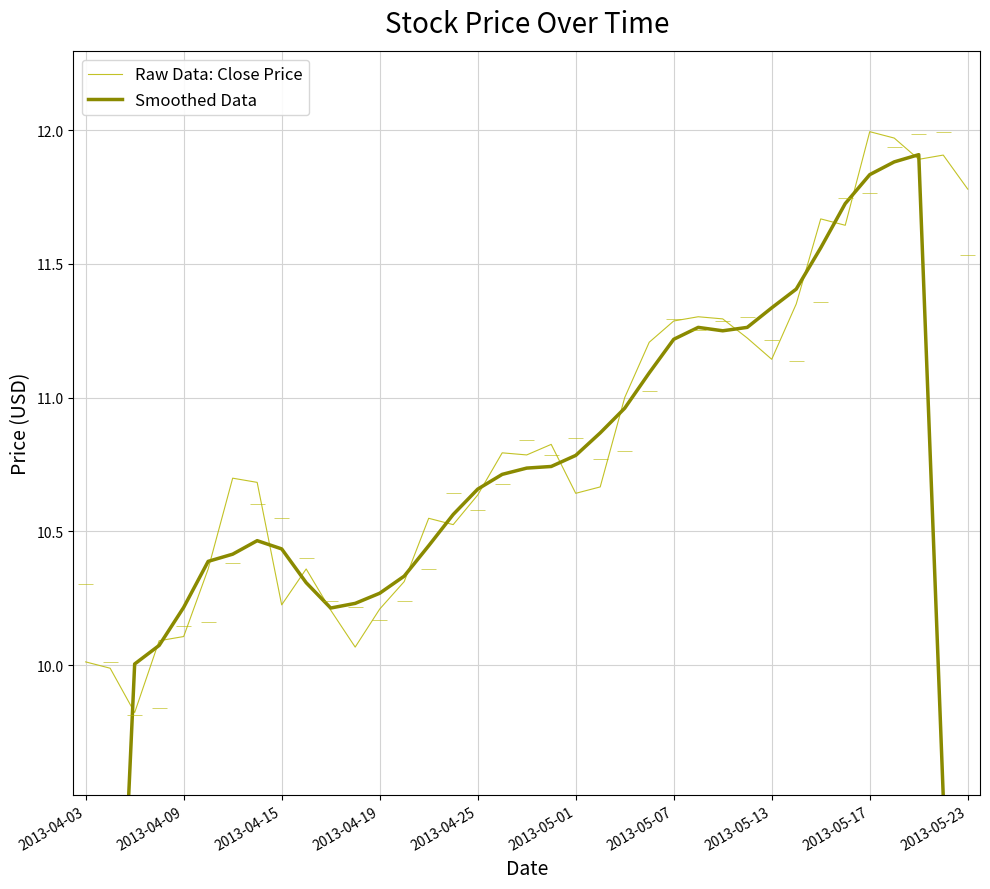

What is the label of the 10th point from the left?

2013-05-23